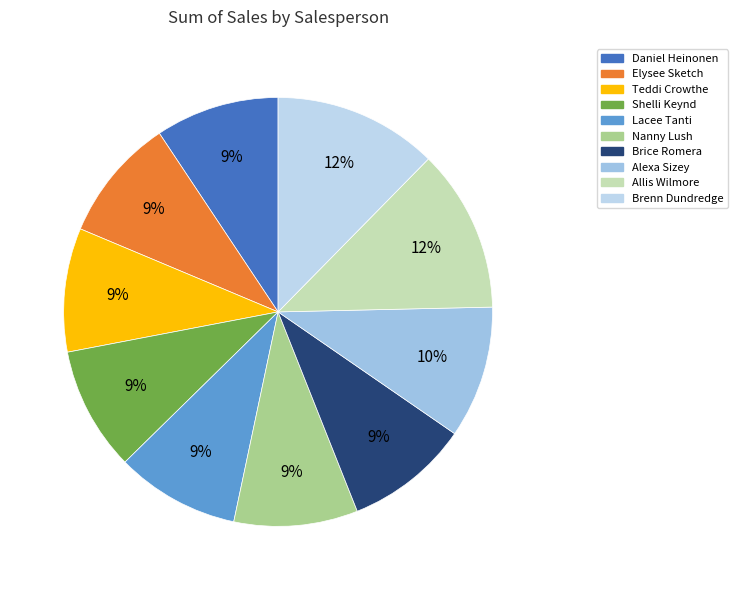

Does Allis Wilmore account for over 50% of the chart?

No